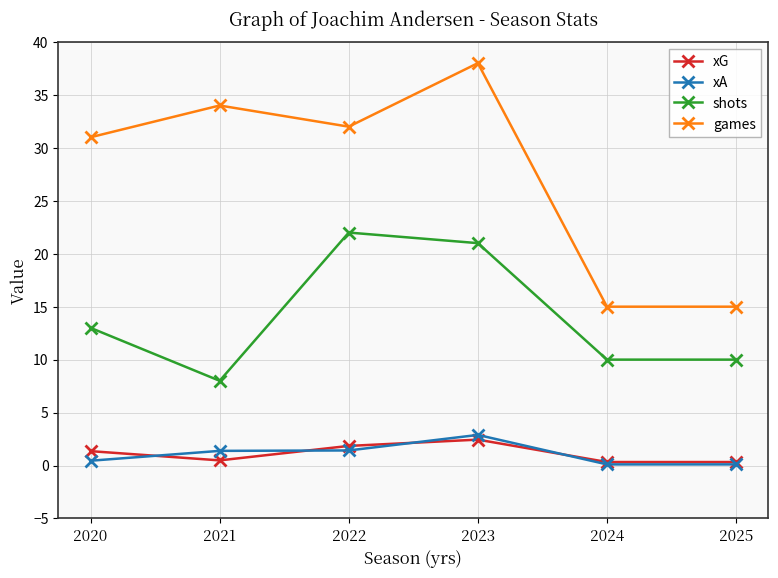

True or false: games and xG cross at least once.

False